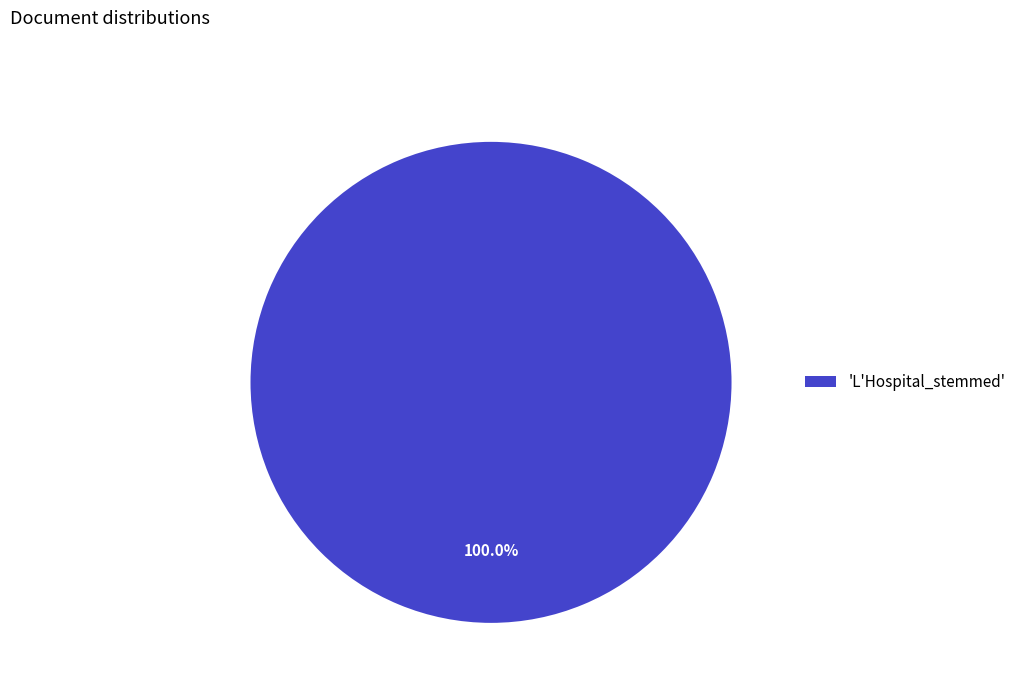

Rank the categories by value from highest to lowest.

'L'Hospital_stemmed'